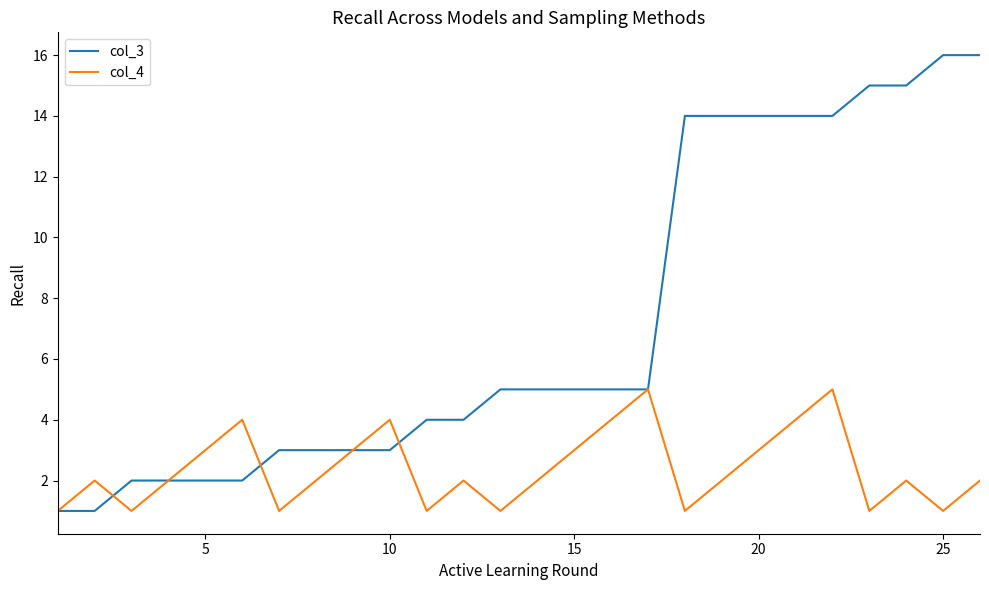

Which series has the widest spread of values?

col_3